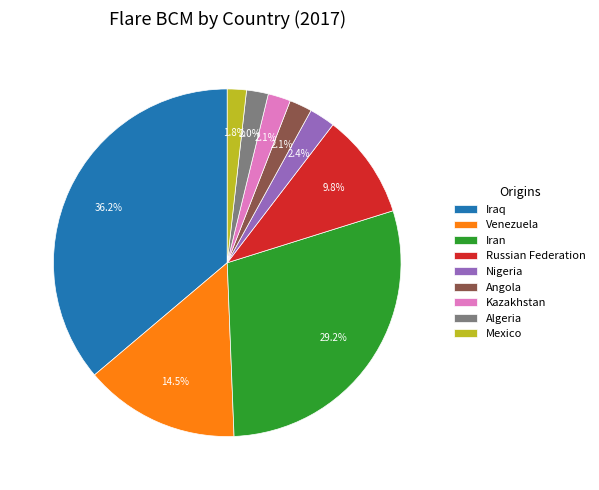

Which slice is the largest?

Iraq